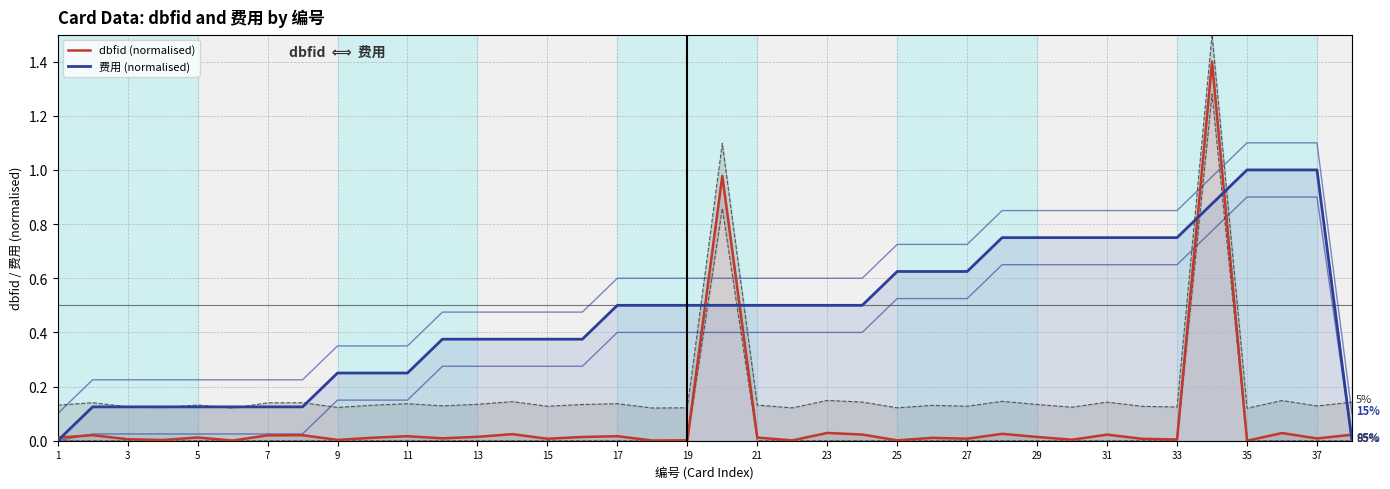

What value does the 费用 (normalised) series have at 31?

0.8